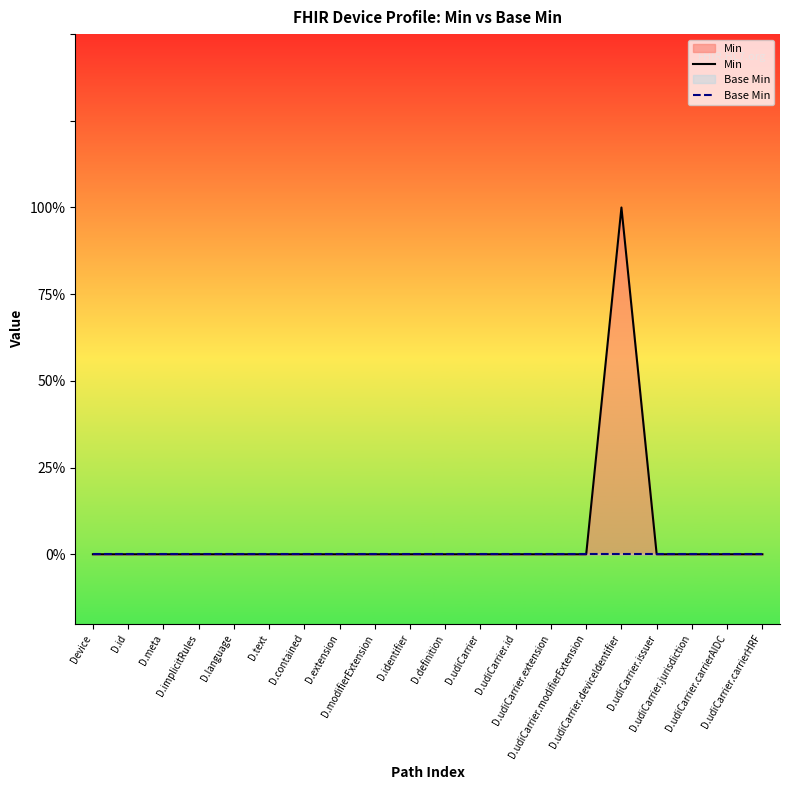

True or false: Min and Base Min intersect in this chart.

False